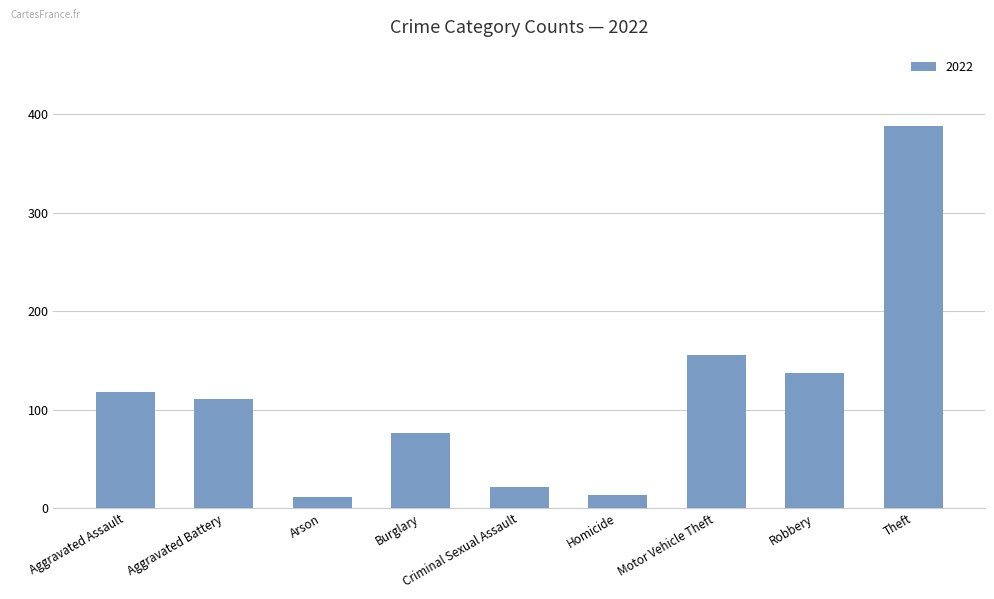

What is the difference between the maximum and minimum values?

377